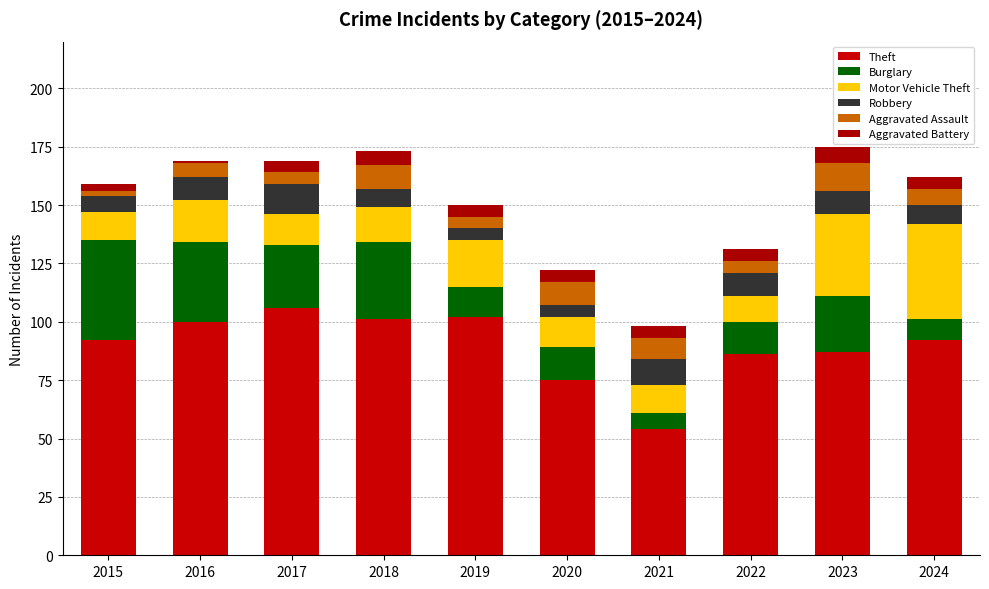

How many bars are there in total?

10